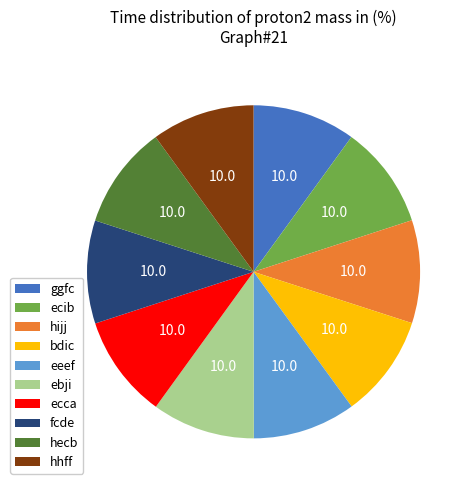

How many segments does this pie chart have?

10